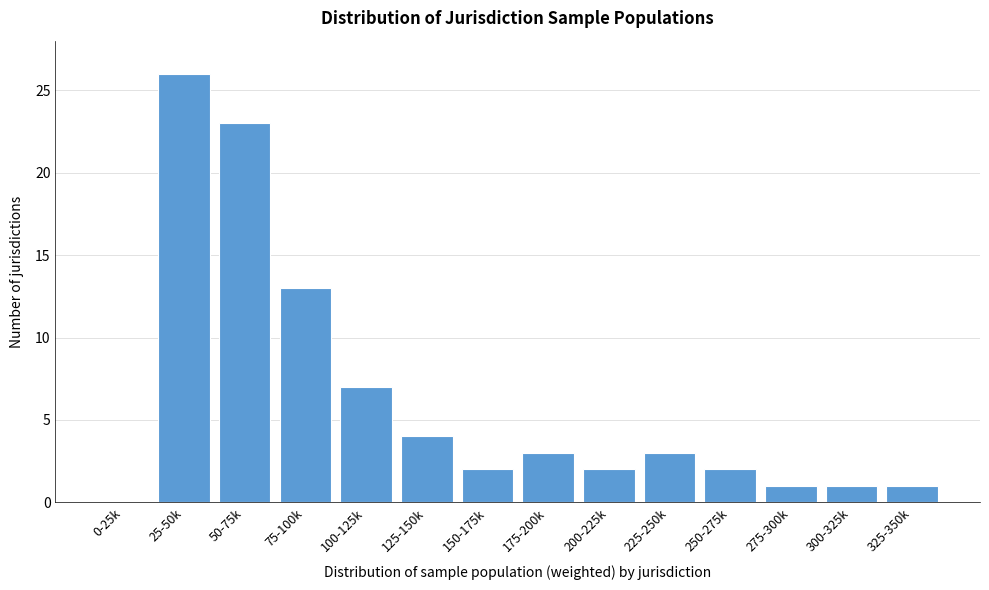

Reading right to left, what are all the values shown in this chart?

325-350k=1	300-325k=1	275-300k=1	250-275k=2	225-250k=3	200-225k=2	175-200k=3	150-175k=2	125-150k=4	100-125k=7	75-100k=13	50-75k=23	25-50k=26	0-25k=0